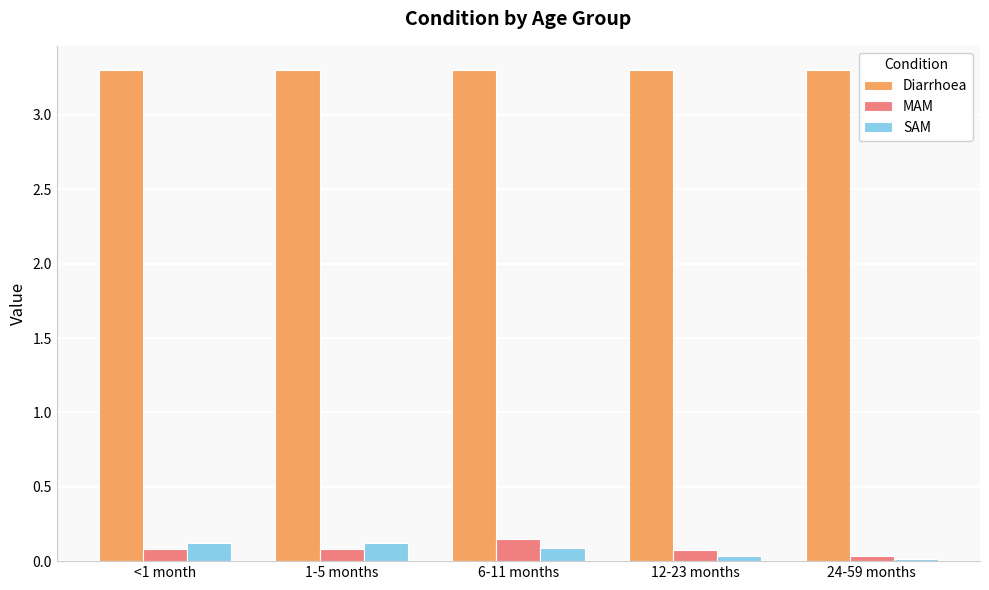

What is the label of the 2nd bar from the right?

12-23 months